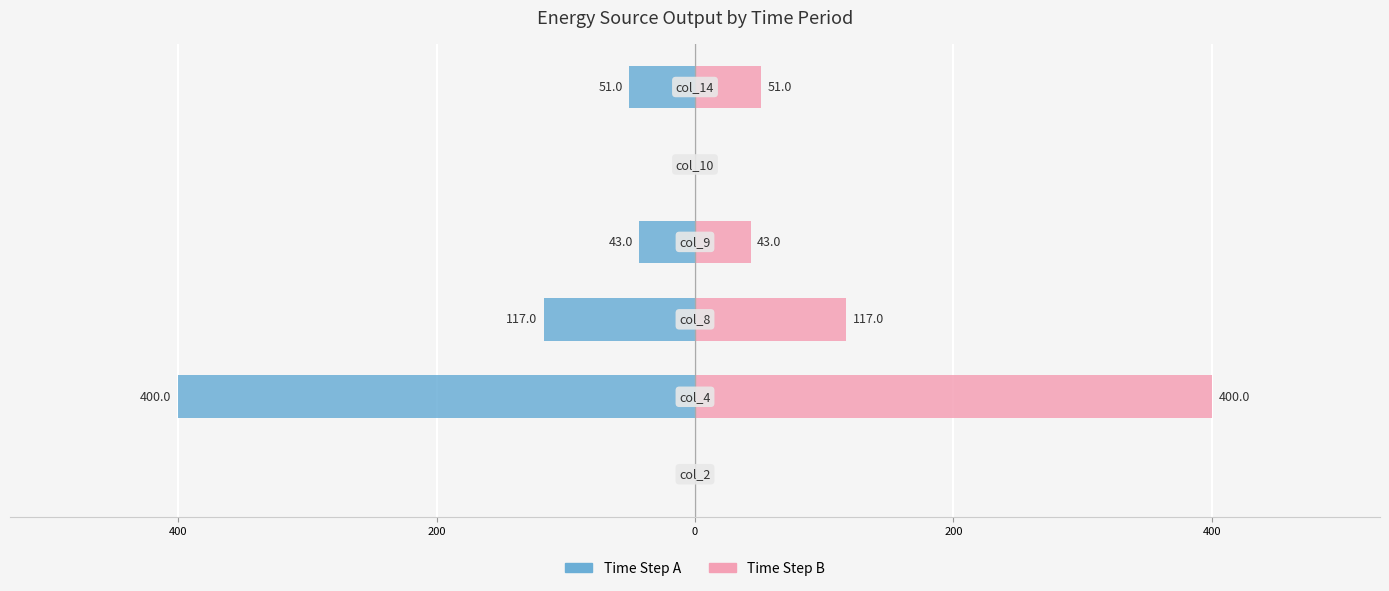

List the series in order of their overall mean, highest first.

Time Step B, Time Step A